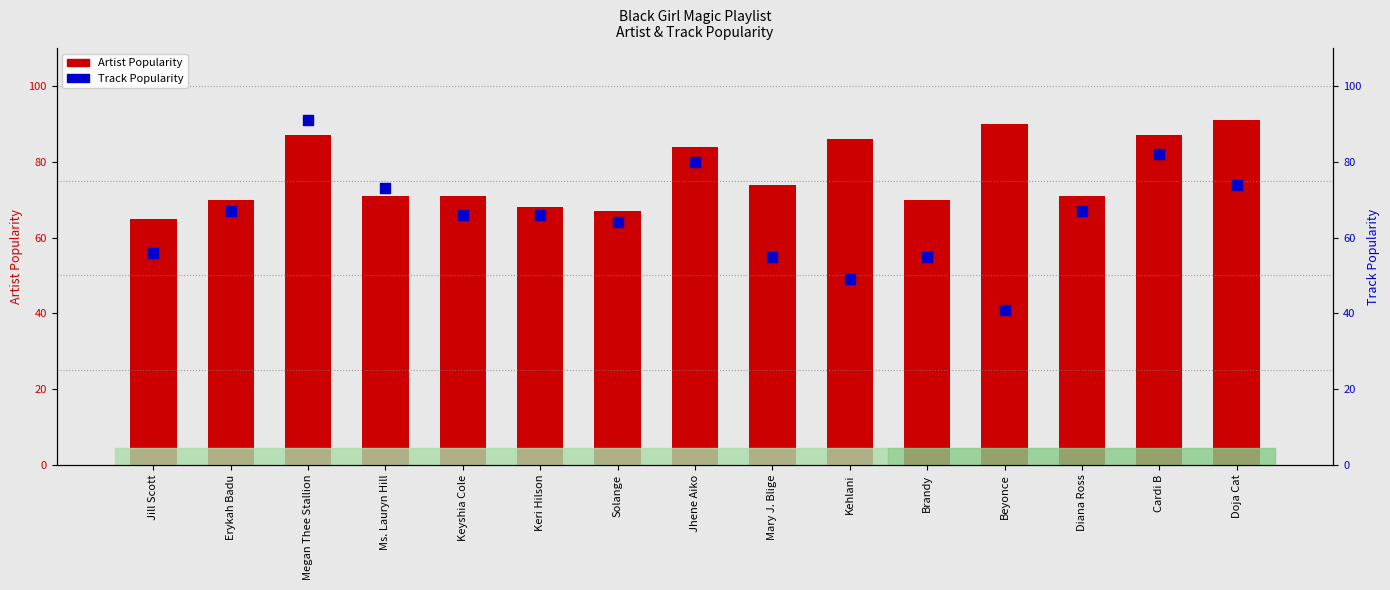

Which series has the widest spread of Y values?

Track Popularity